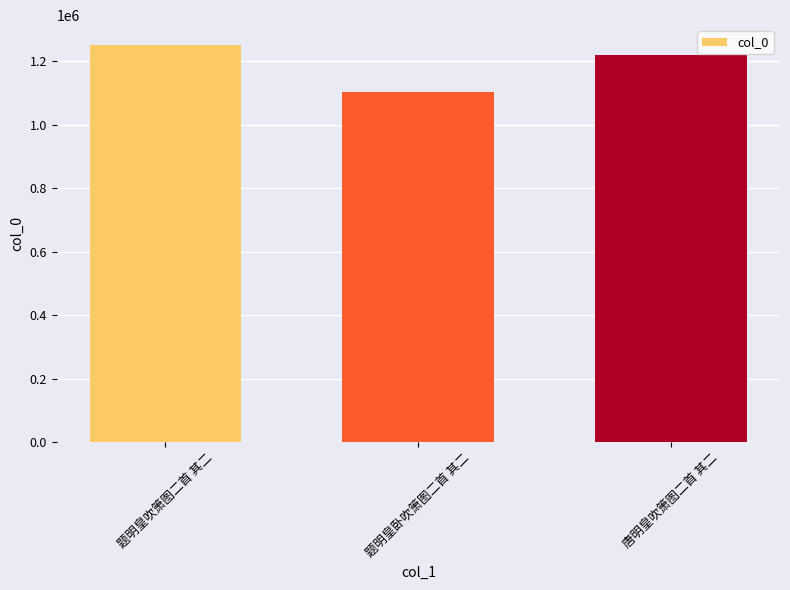

What is the label of the 2nd bar from the right?

题明皇卧吹箫图二首 其二